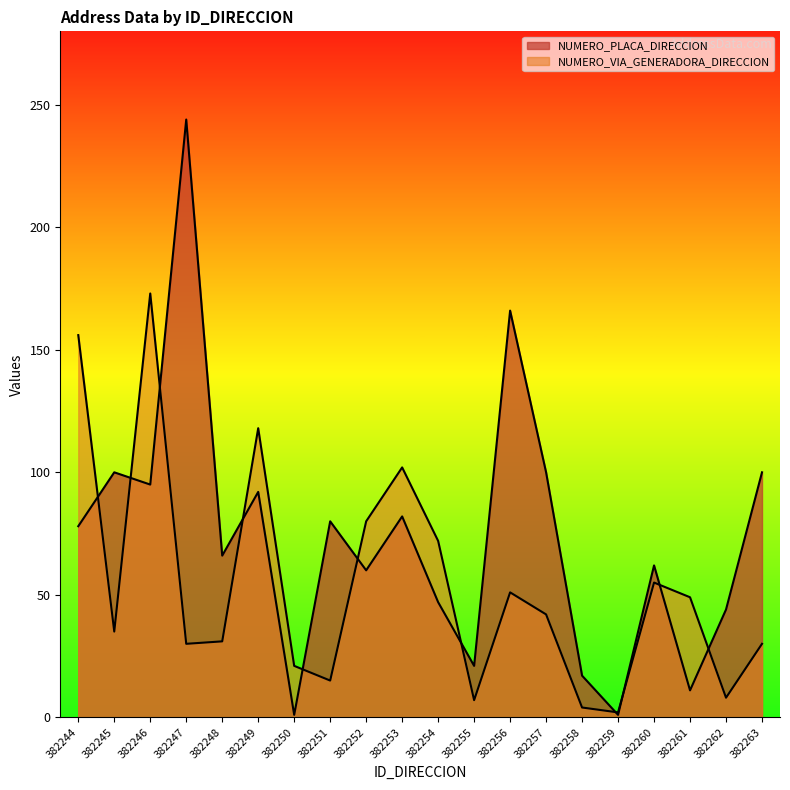

Count the number of categories in the chart.

20